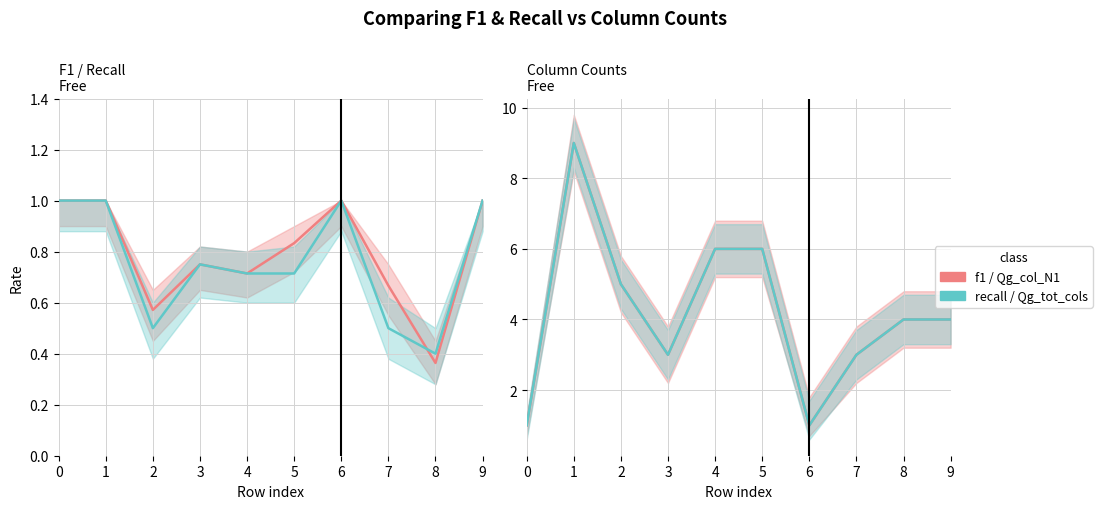

What is the difference between the highest and lowest values at 5?

5.3